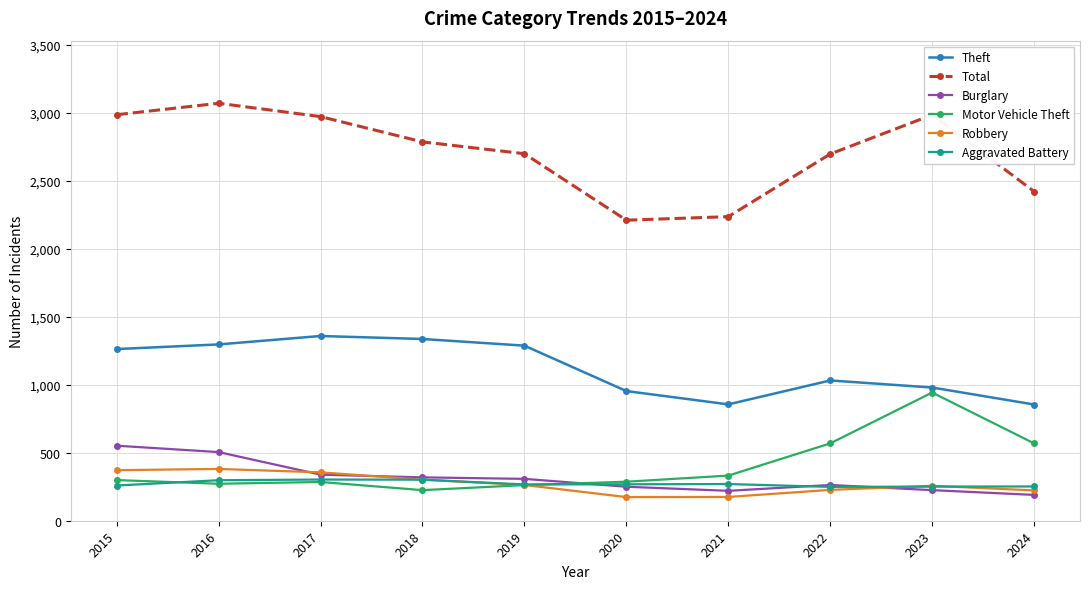

True or false: Aggravated Battery and Total cross at least once.

False